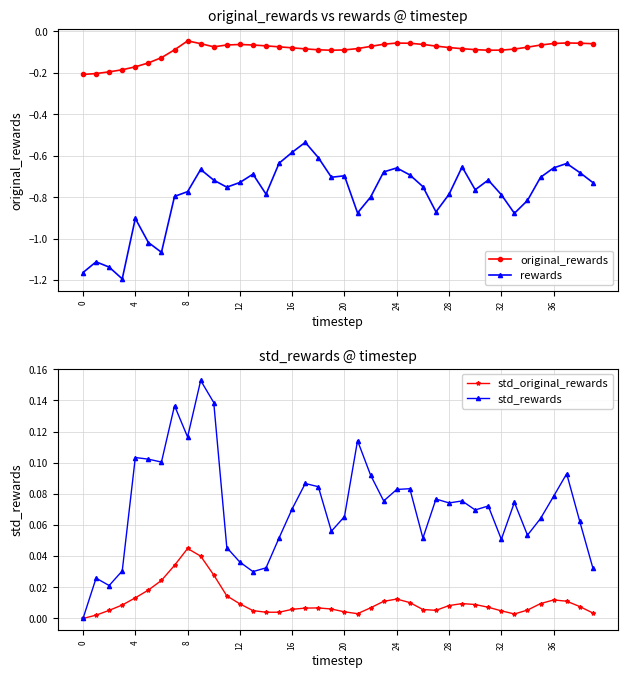

True or false: rewards and original_rewards cross at least once.

False